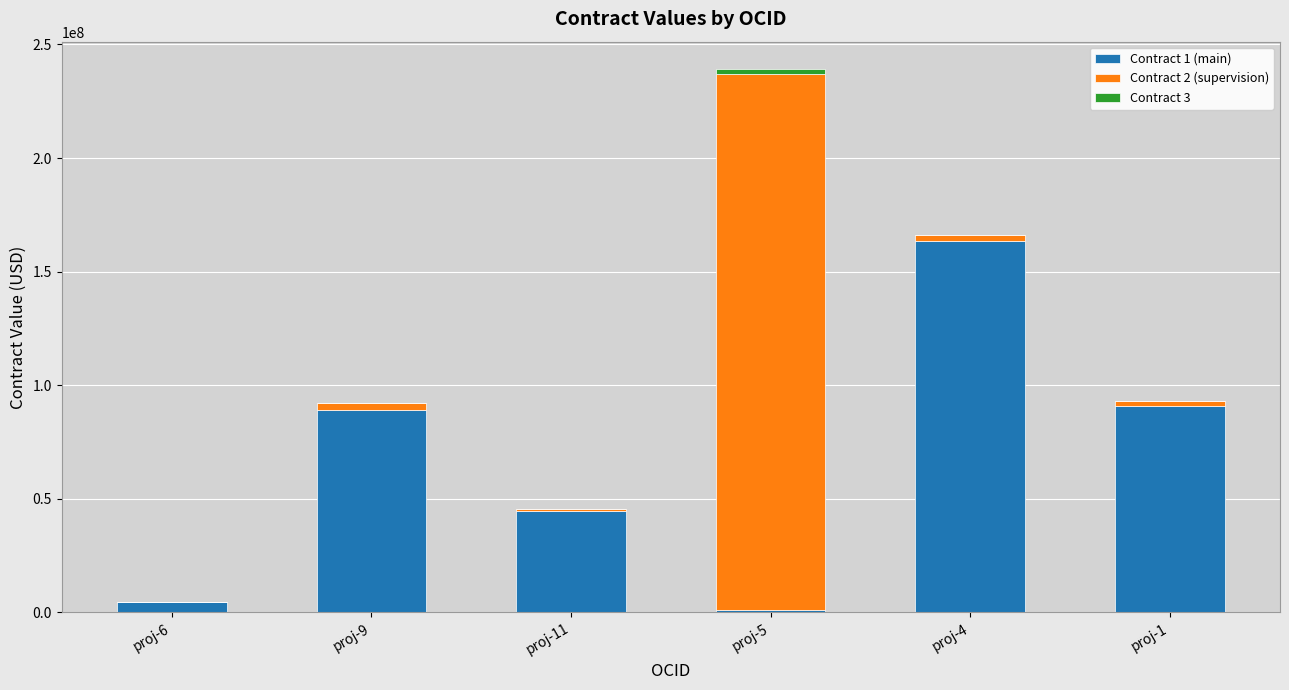

At which category is the sum across all series the highest?

proj-5